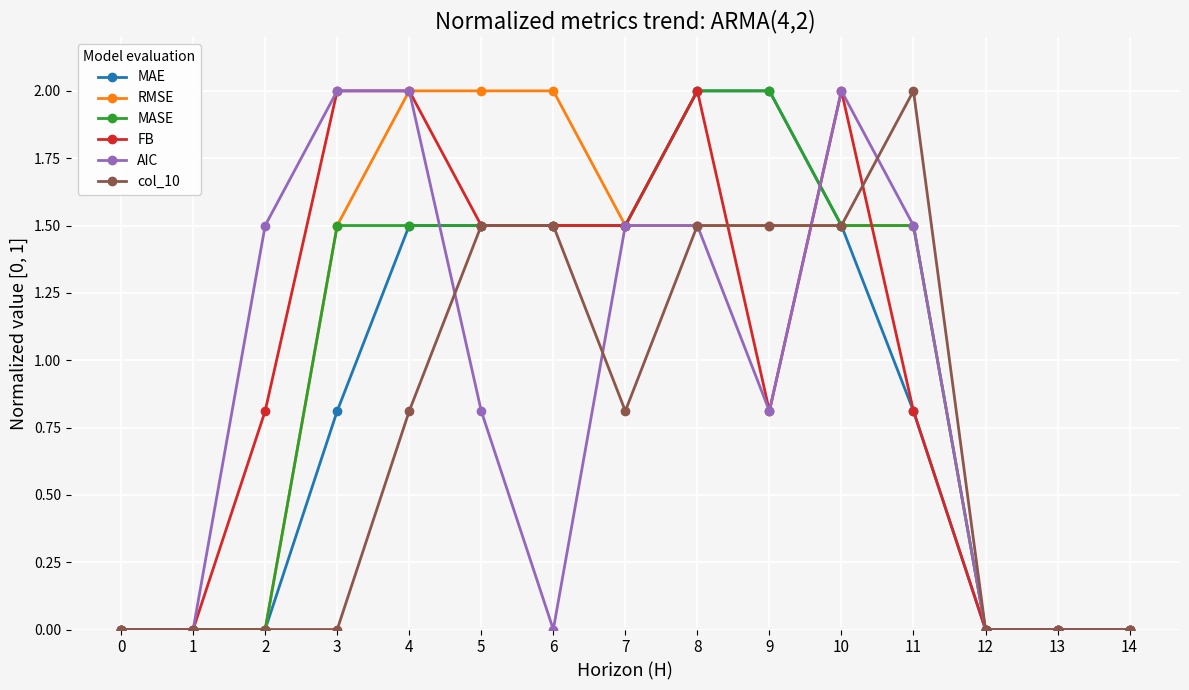

What is the highest value of the col_10 series?

2.0